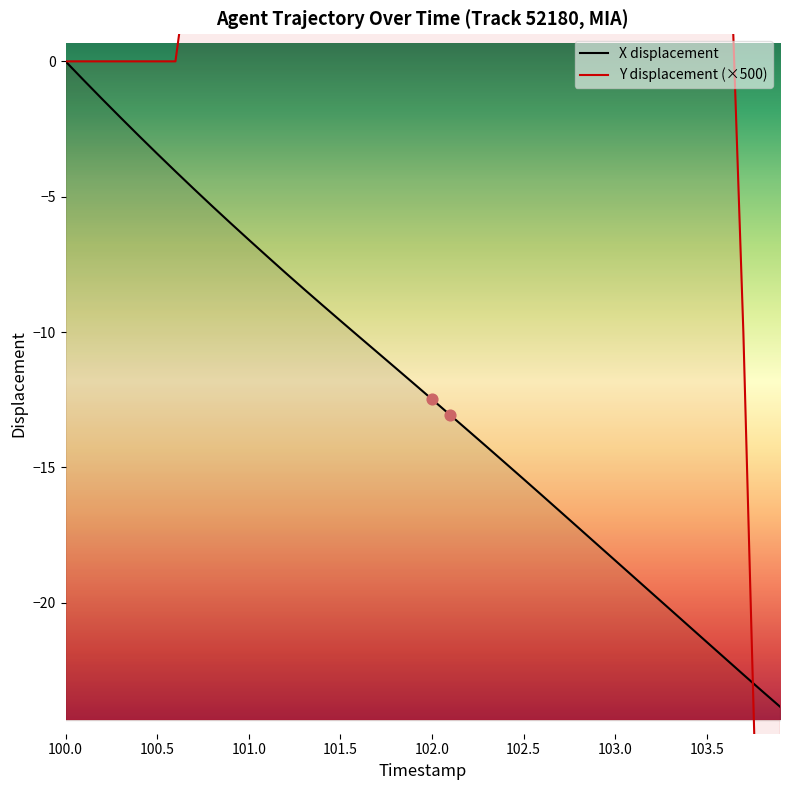

Which series contains the lowest Y value?

Y